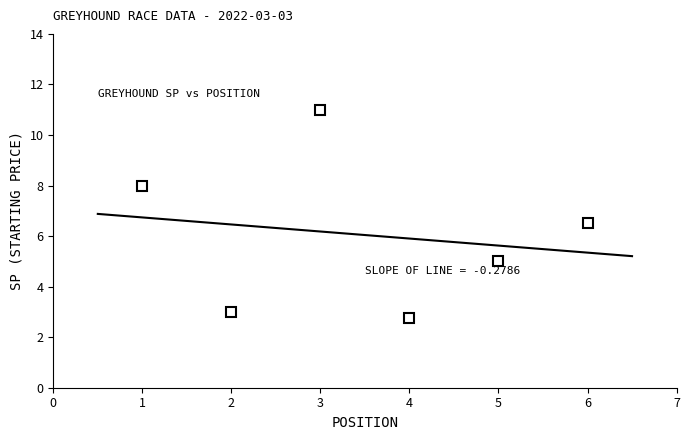

Reading left to right, transcribe all the data shown in this chart.

8.0	3.0	11.0	2.8	5.0	6.5